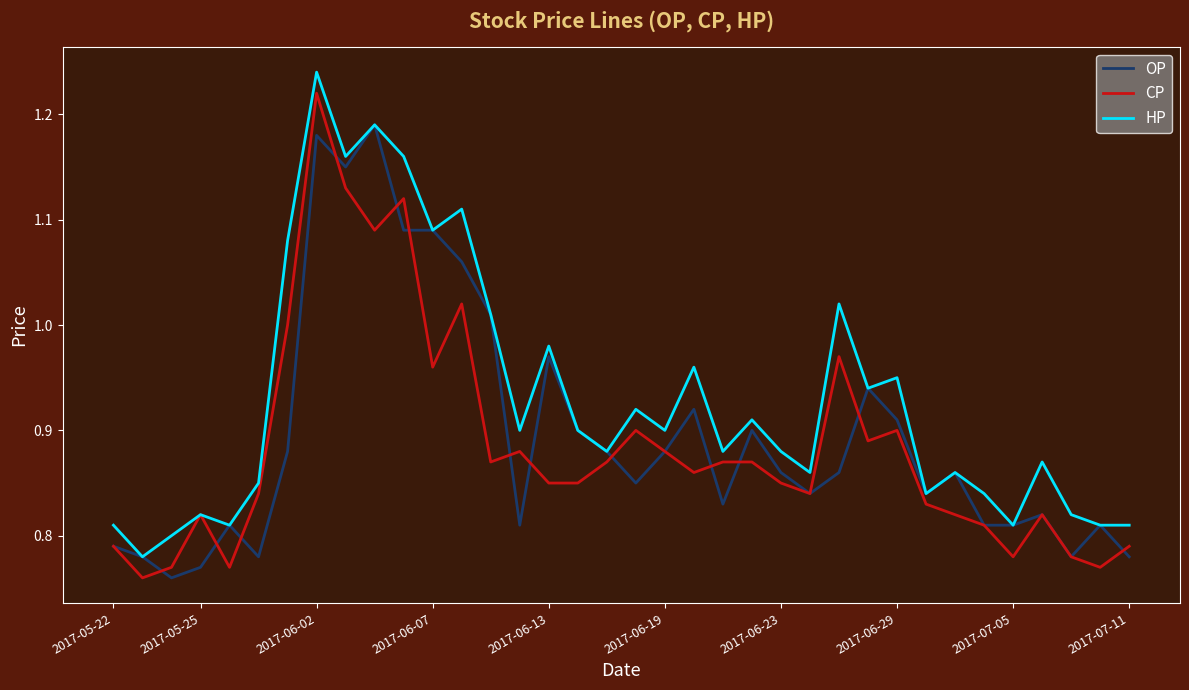

Which series has the largest total across all categories?

HP